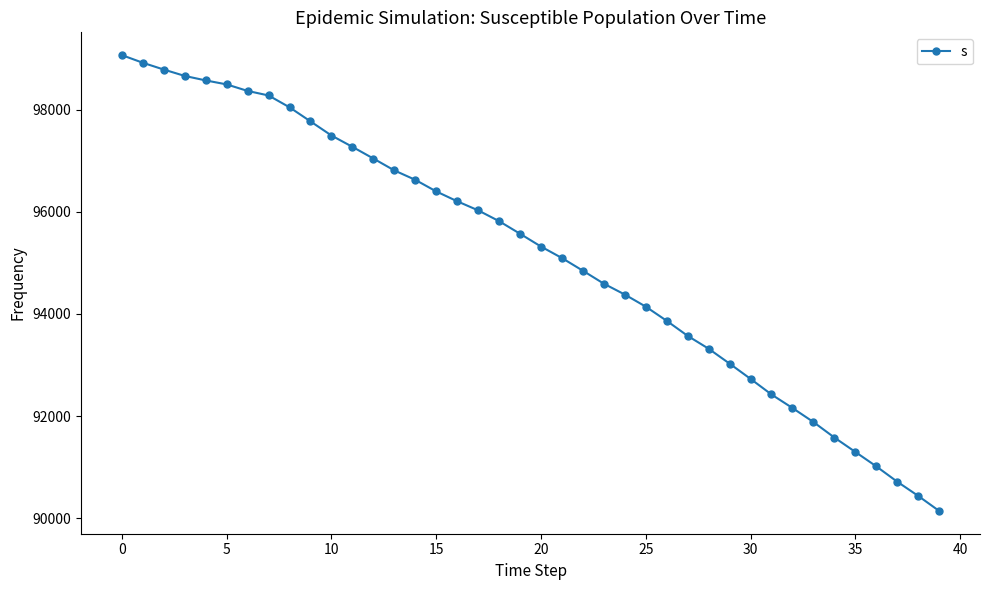

True or false: the data has more than 1 interior local peaks.

False